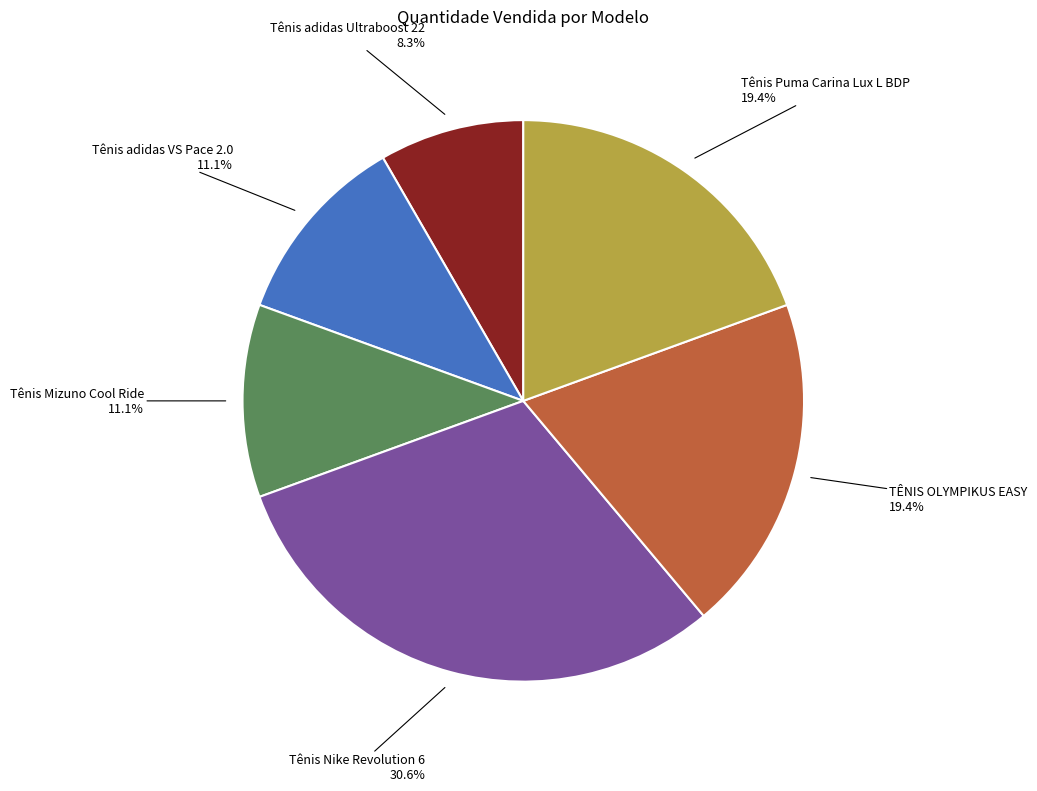

Does any single category account for the majority?

No